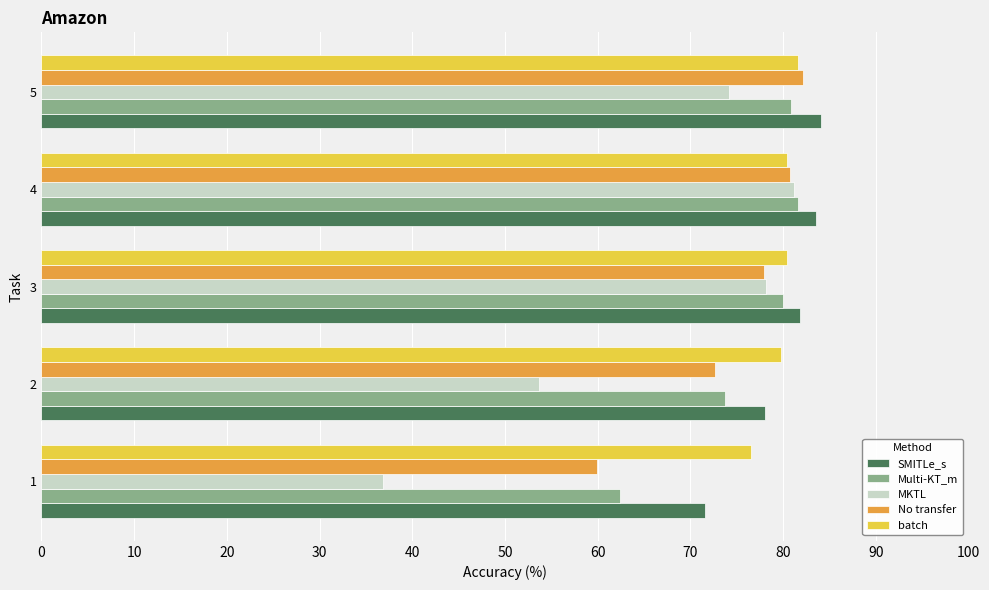

What is the highest value of the Multi-KT_m series?

81.6